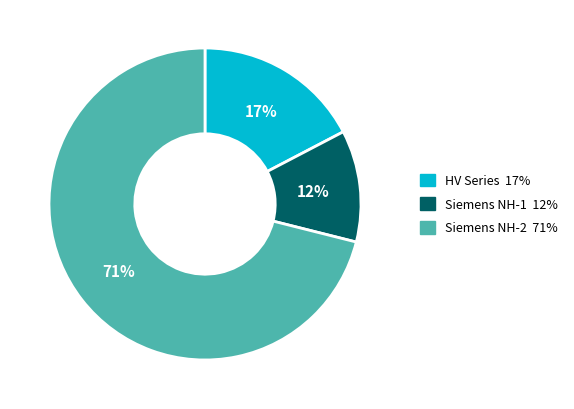

To the nearest percent, what is the difference between the largest and smallest slice percentages?

59%